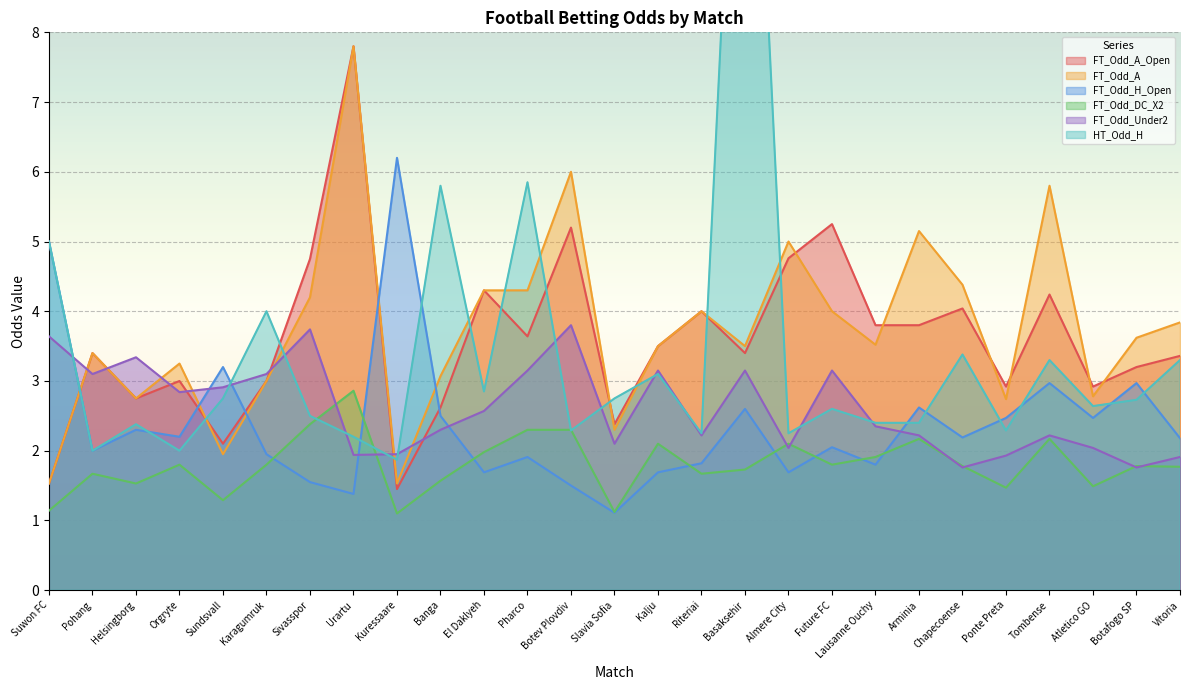

Rank the series by their maximum value, from lowest to highest.

FT_Odd_DC_X2, FT_Odd_Under2, FT_Odd_H_Open, FT_Odd_A_Open, FT_Odd_A, HT_Odd_H